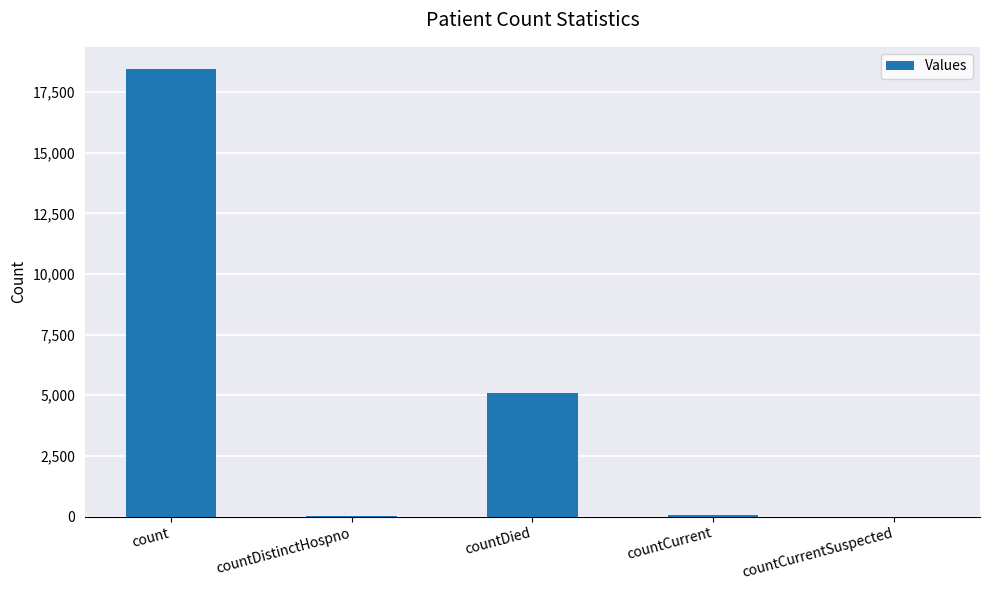

What is the ratio of the value at count to the value at countDistinctHospno?

737.8